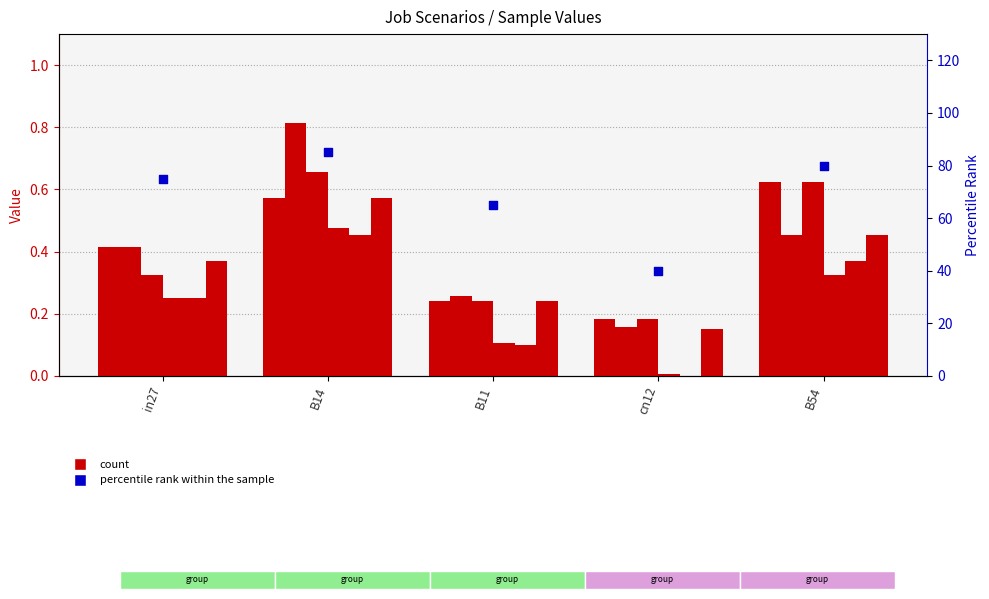

At which category is the sum across all series the highest?

B14